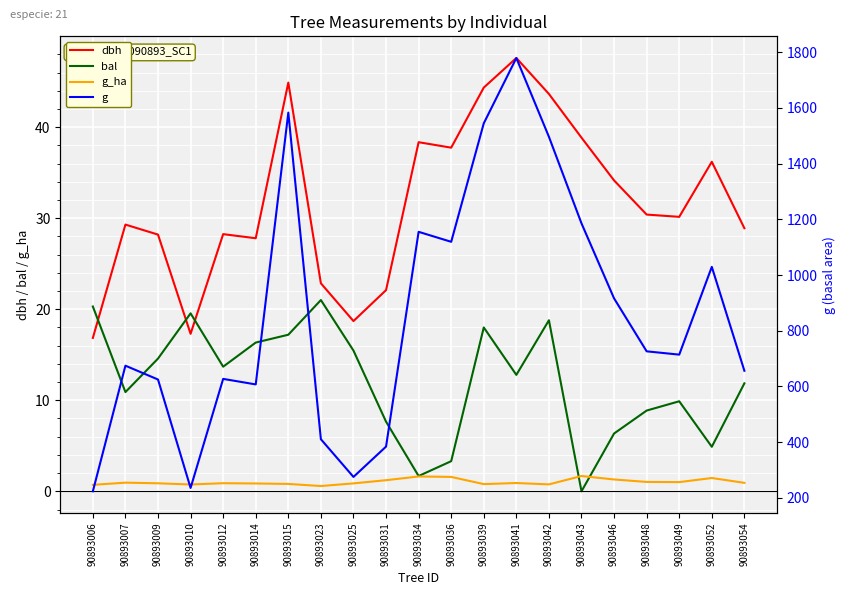

How many lines are shown in the chart?

4